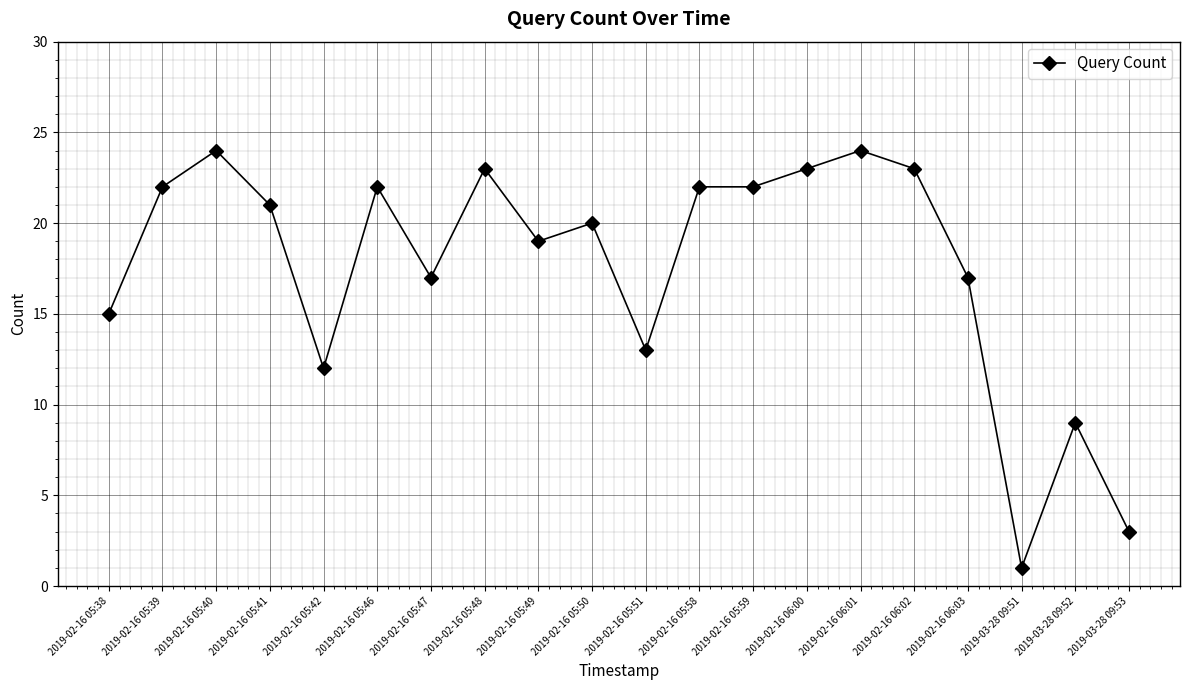

At which category does the data reach its first local peak?

2019-02-16 05:40